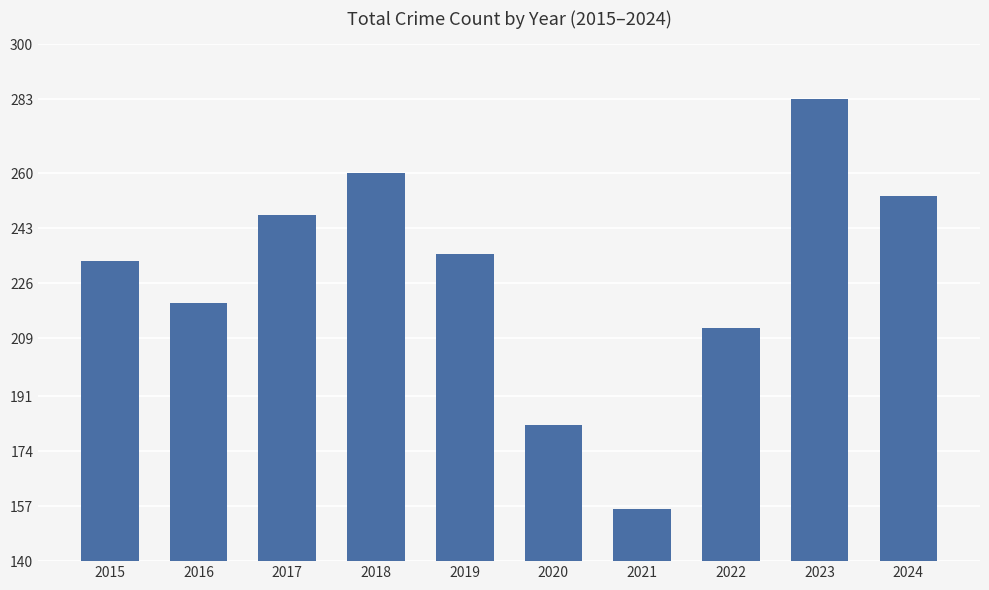

The chart shows a value of 247 at 2017. True or false?

True